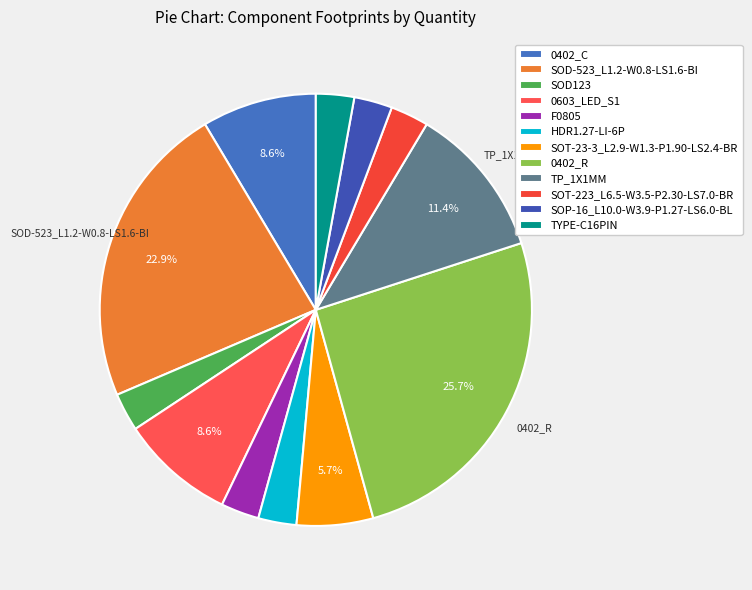

Which has a higher value, SOD-523_L1.2-W0.8-LS1.6-BI or SOT-23-3_L2.9-W1.3-P1.90-LS2.4-BR?

SOD-523_L1.2-W0.8-LS1.6-BI